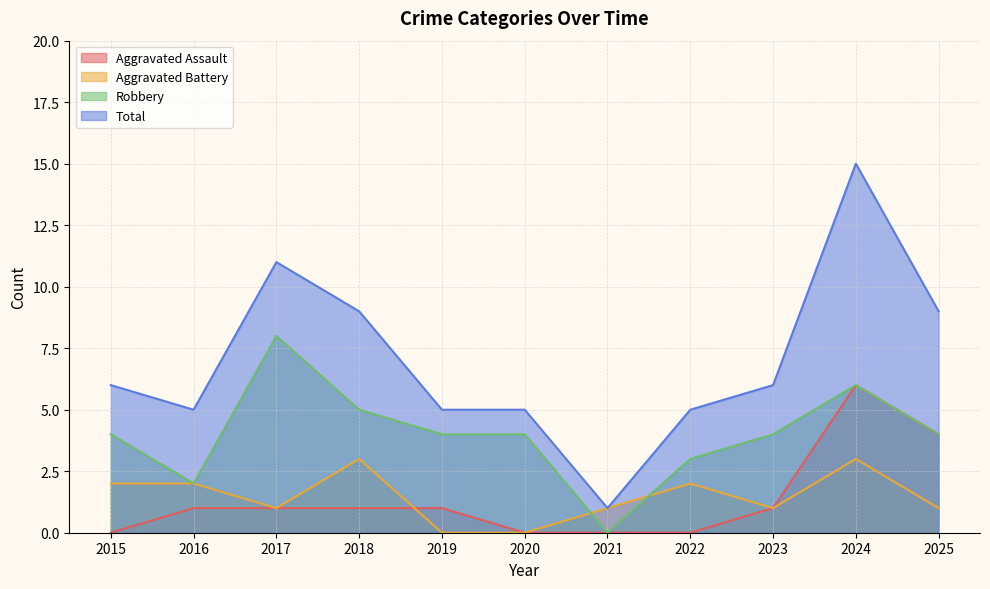

Between 2016 and 2019, which series saw the biggest shift?

Aggravated Battery